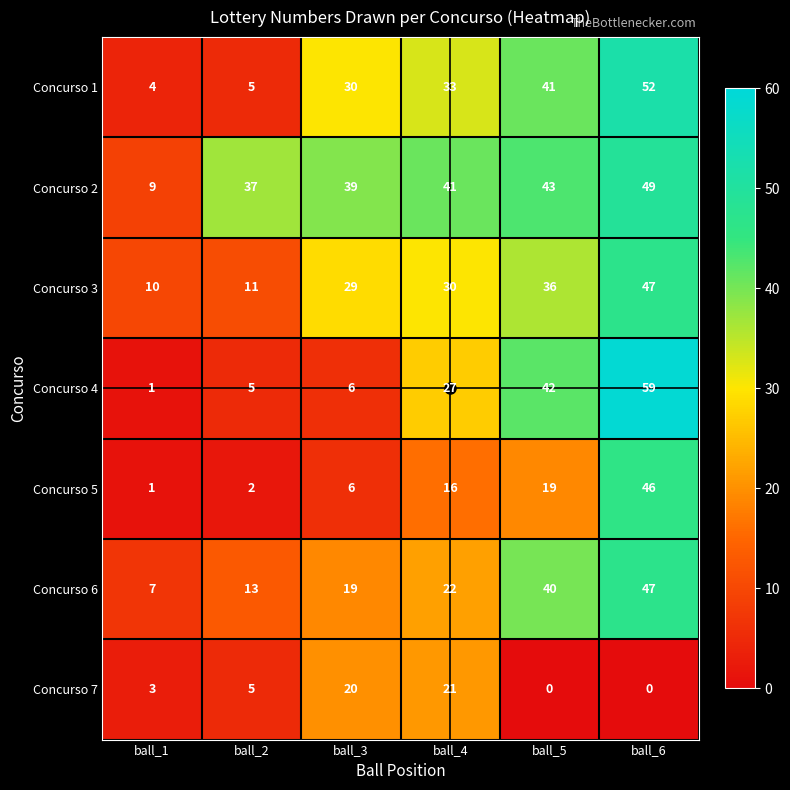

Rank the categories by Concurso 6 value from lowest to highest.

ball_1, ball_2, ball_3, ball_4, ball_5, ball_6